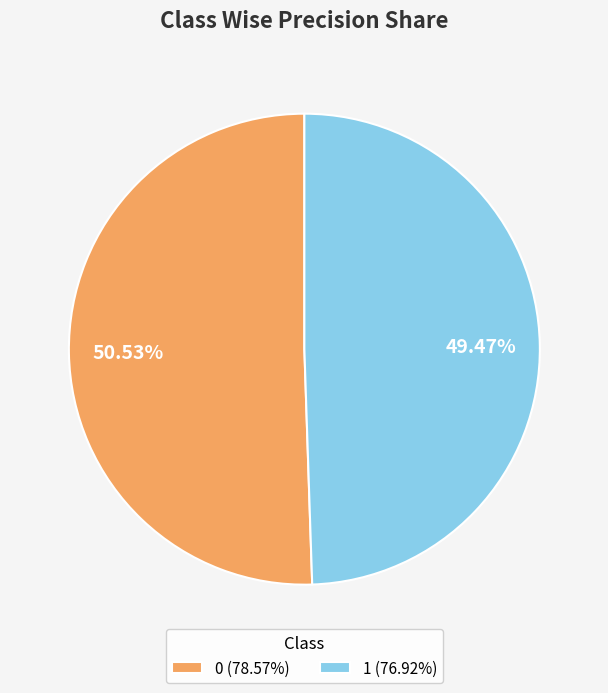

Count the number of slices in the pie.

2